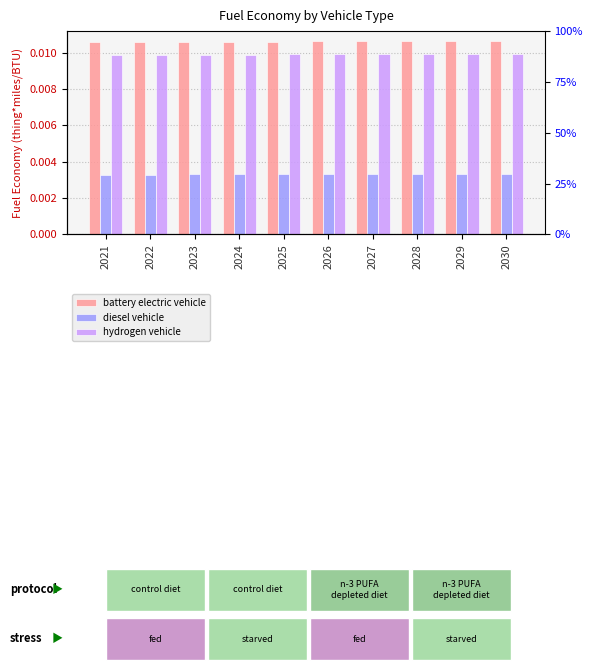

Is it true that diesel vehicle equals 0.0 at 2027?

False